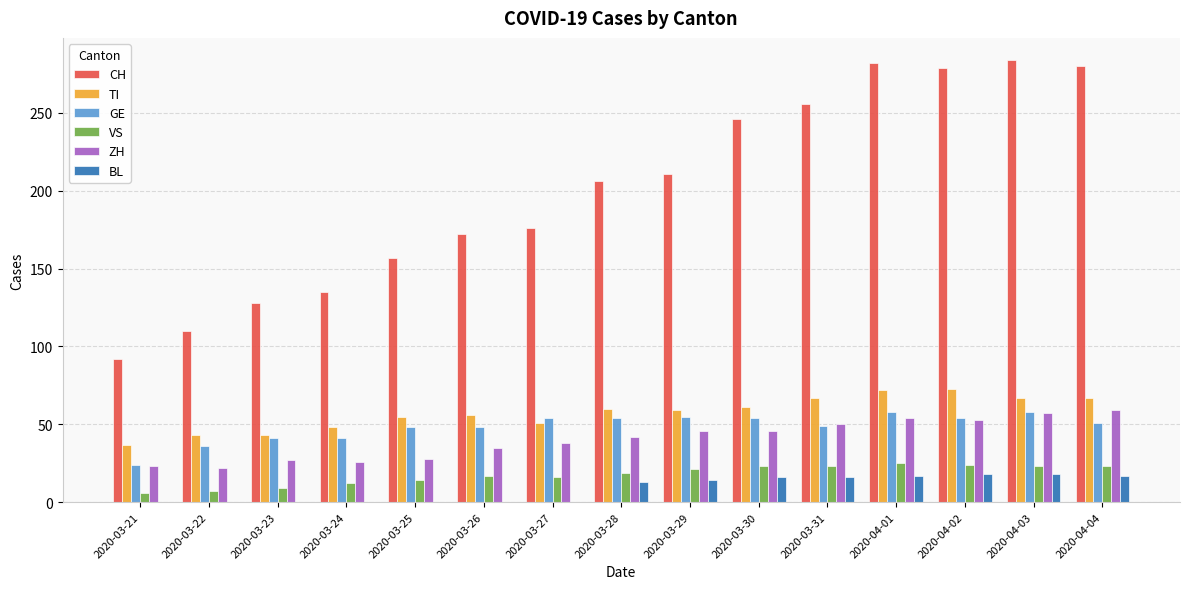

What is the maximum value shown in the chart?

284